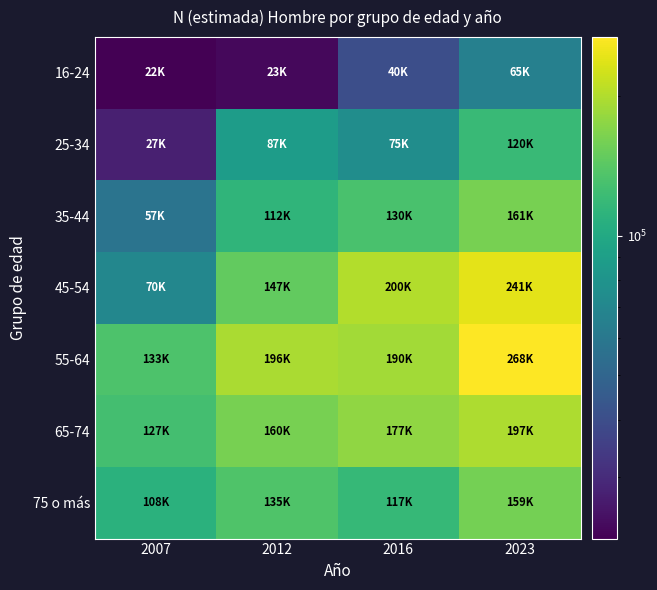

Reading left to right, list all the values displayed in this chart.

16-24: 2007=22126	2012=23375	2016=40115	2023=65849
25-34: 2007=27586	2012=87664	2016=75106	2023=120224
35-44: 2007=57628	2012=112871	2016=130709	2023=161440
45-54: 2007=70132	2012=147658	2016=200461	2023=241331
55-64: 2007=133544	2012=196182	2016=190730	2023=268580
65-74: 2007=127667	2012=160732	2016=177040	2023=197862
75 o más: 2007=108637	2012=135553	2016=117295	2023=159284